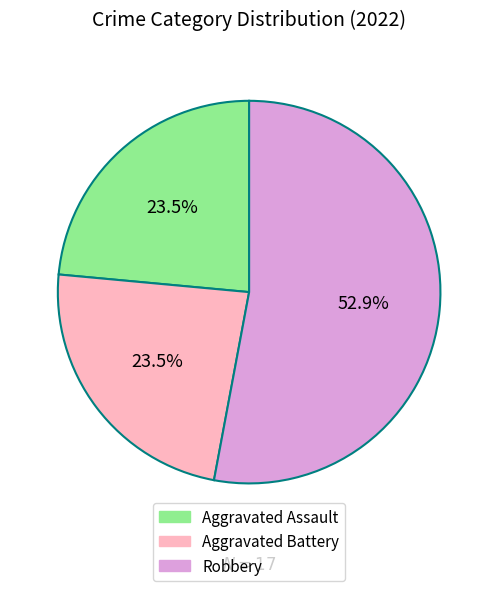

Is there a majority slice in this chart?

Yes